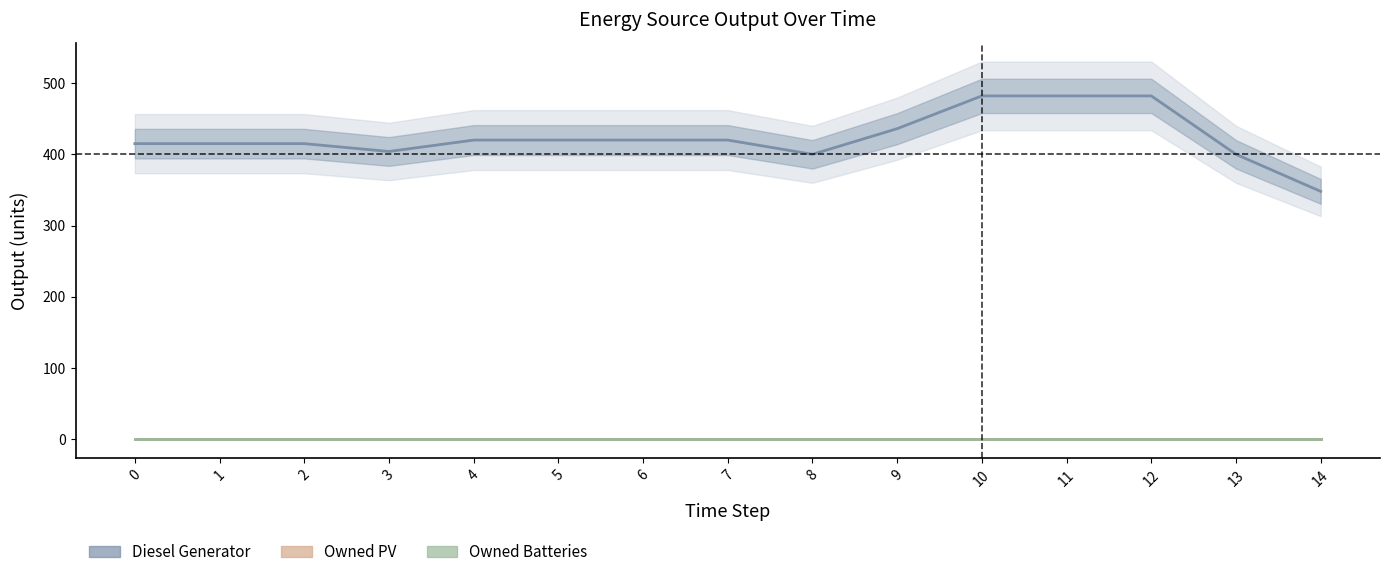

How many lines are shown in the chart?

3